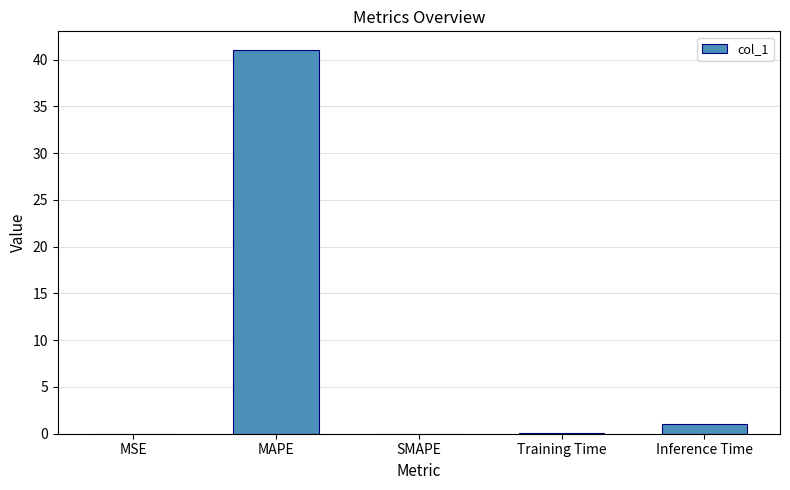

At which category does the chart reach its peak across all series?

MAPE